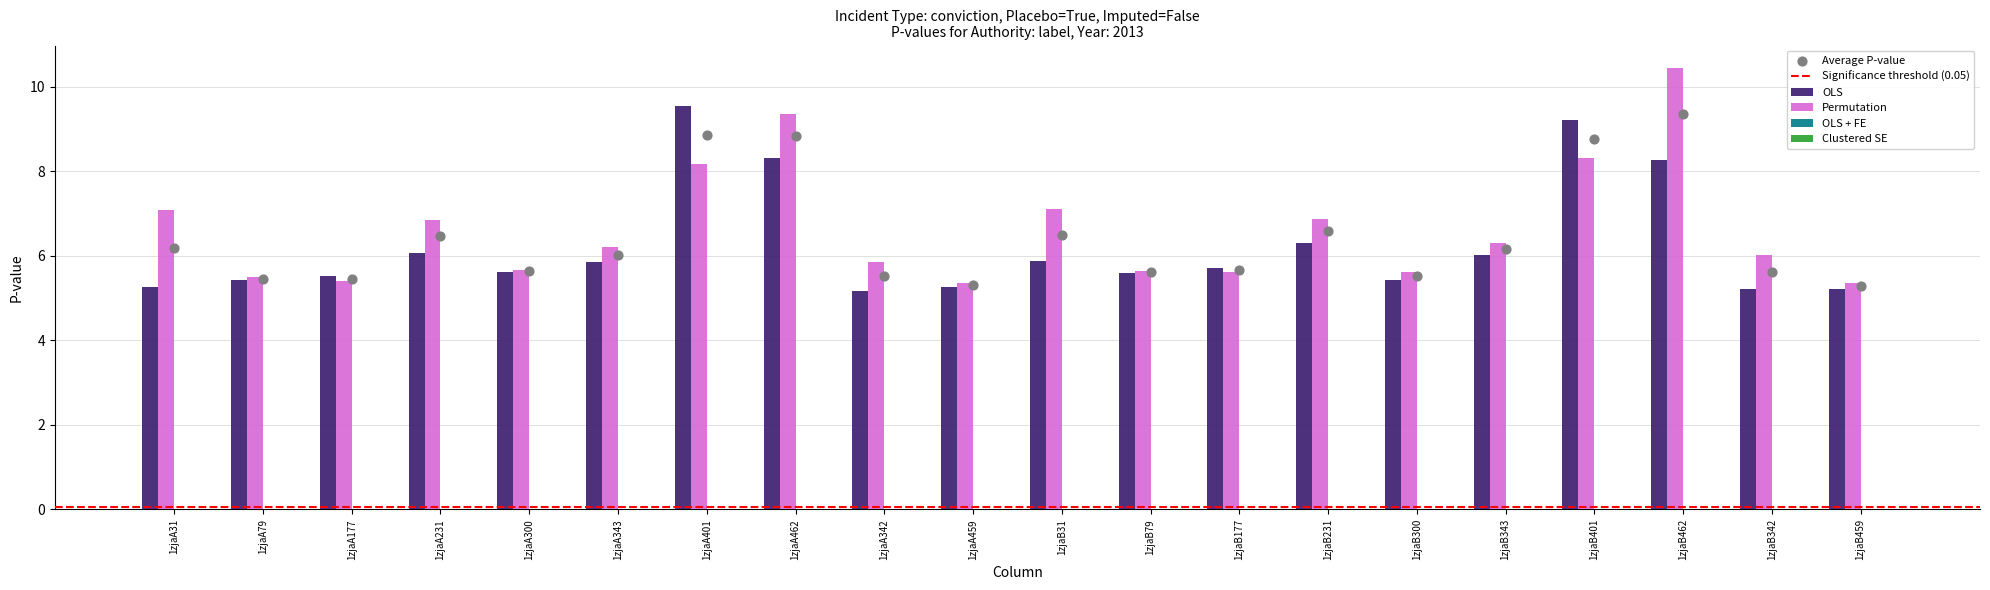

At how many categories does at least one series exceed 8?

4